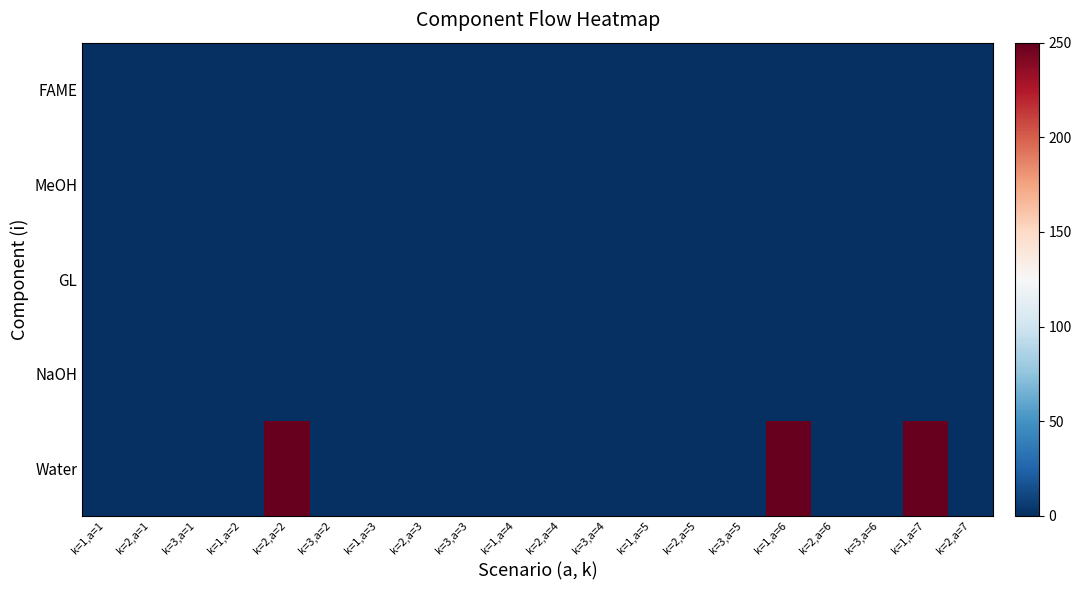

At how many categories does at least one series exceed 27?

3